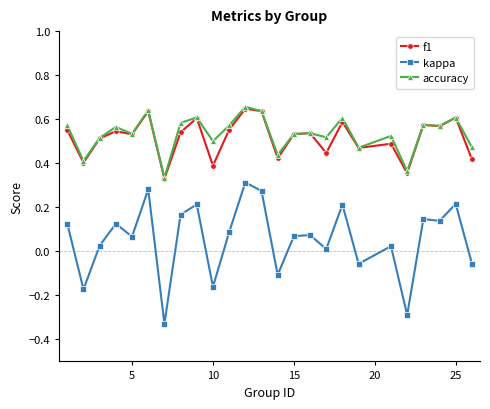

True or false: kappa and f1 intersect in this chart.

False